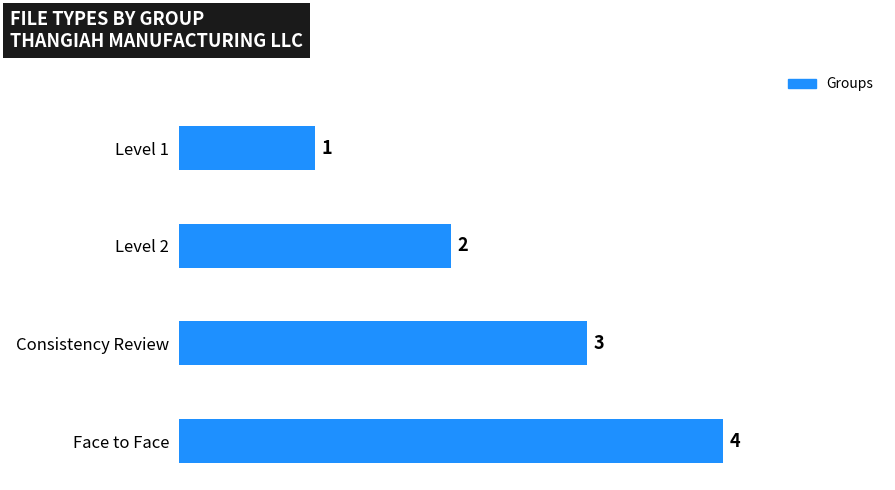

What is the minimum value shown in the chart?

1